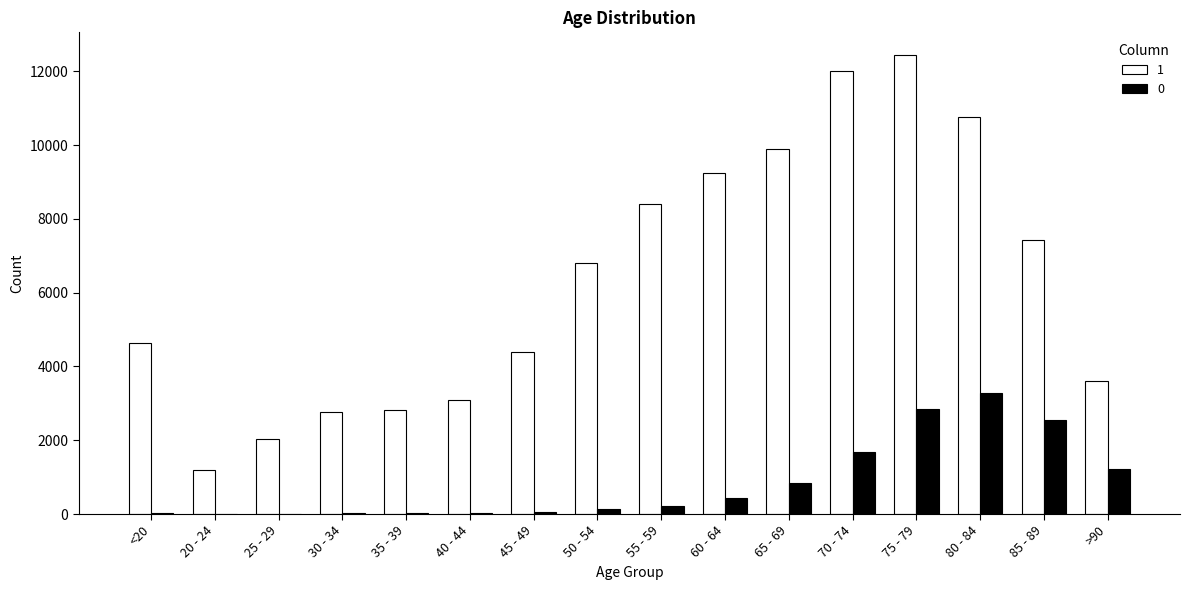

At which category is the sum across all series the highest?

75 - 79